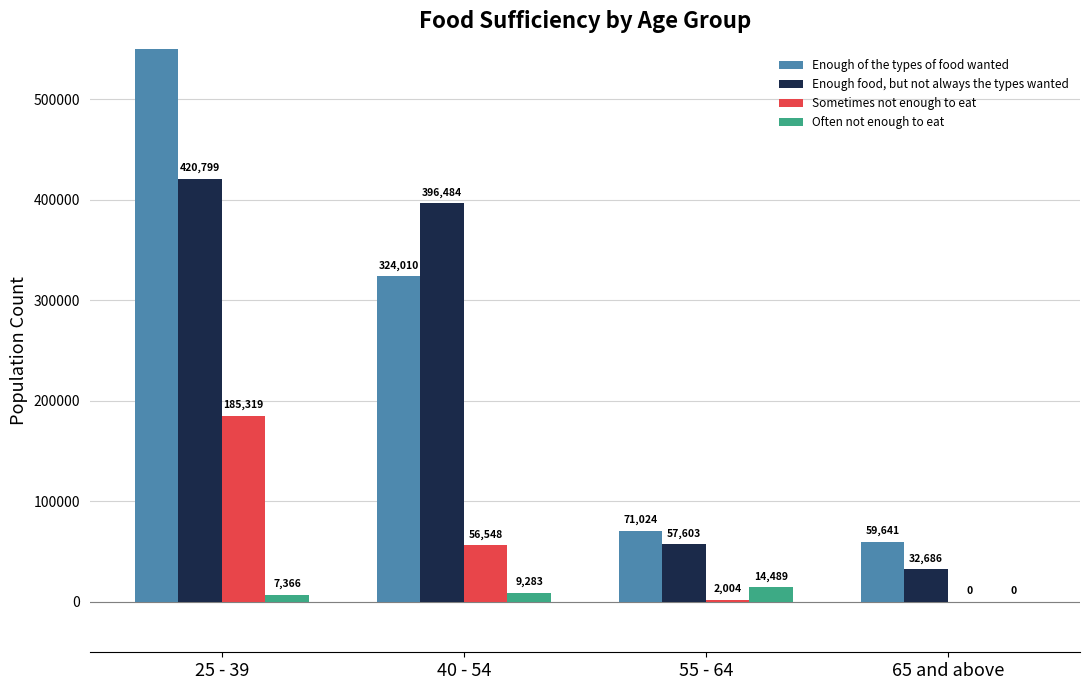

Which category has the lowest value in the Sometimes not enough to eat series?

65 and above